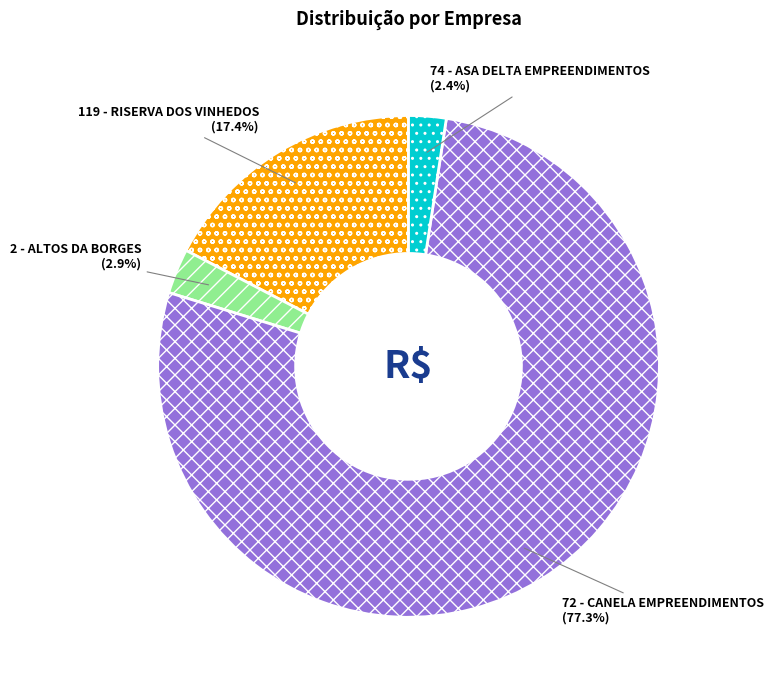

To the nearest percent, what portion does 74 - ASA DELTA EMPREENDIMENTOS represent?

2%